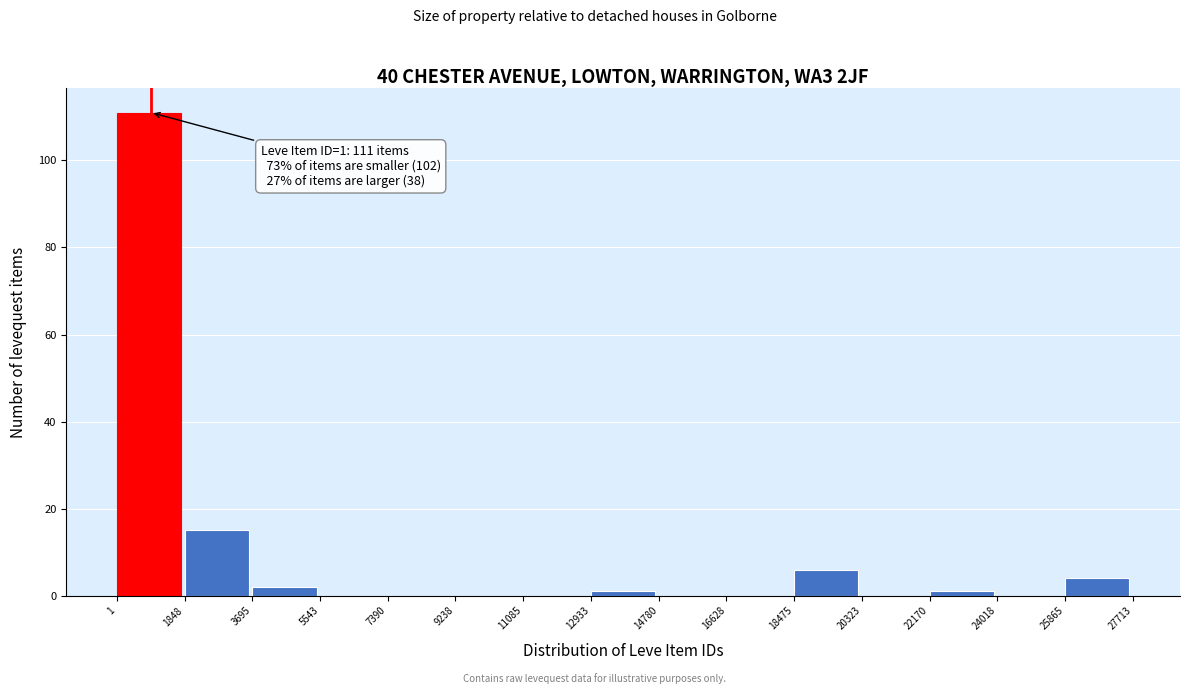

Over which range of the x-axis is the bar tallest?

1 to 1848